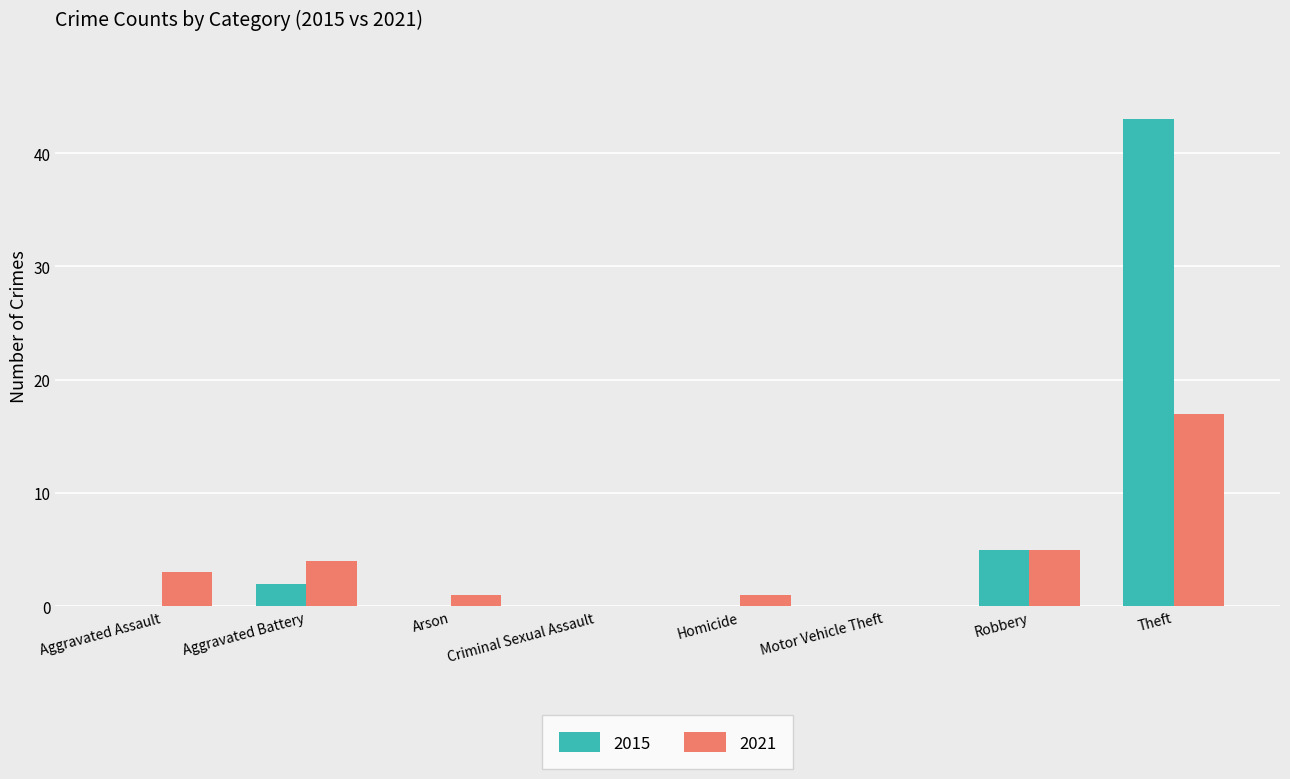

How many distinct data groups are displayed?

2